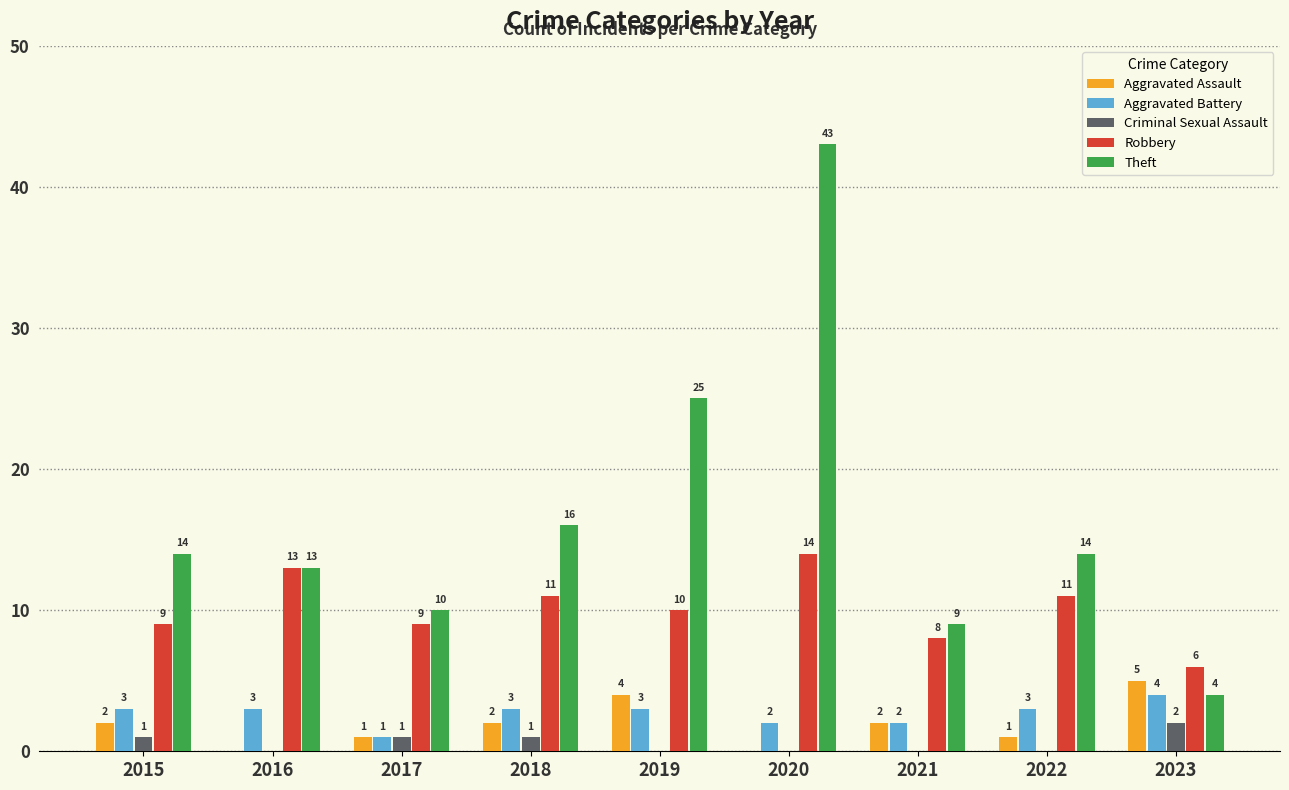

At which category is the sum across all series the highest?

2020